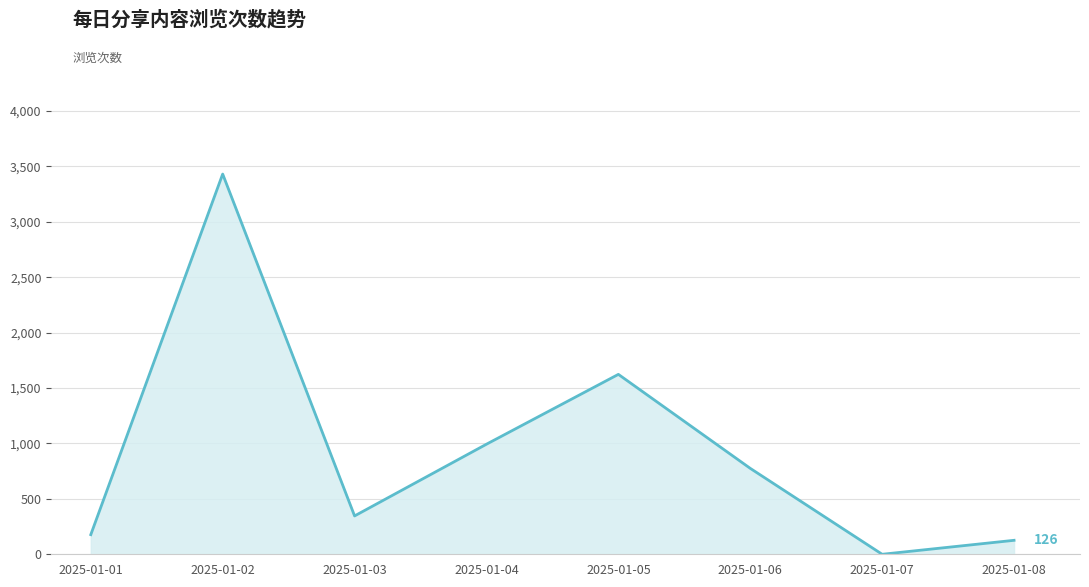

What is the maximum value shown in the chart?

3430